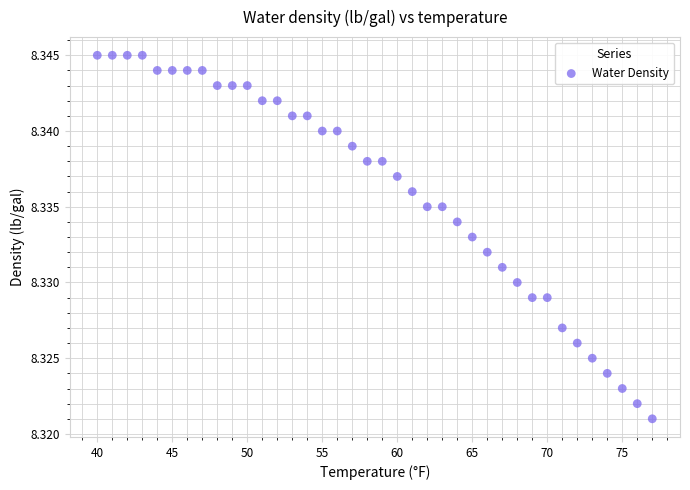

What is the range of X values (max minus min)?

37.0